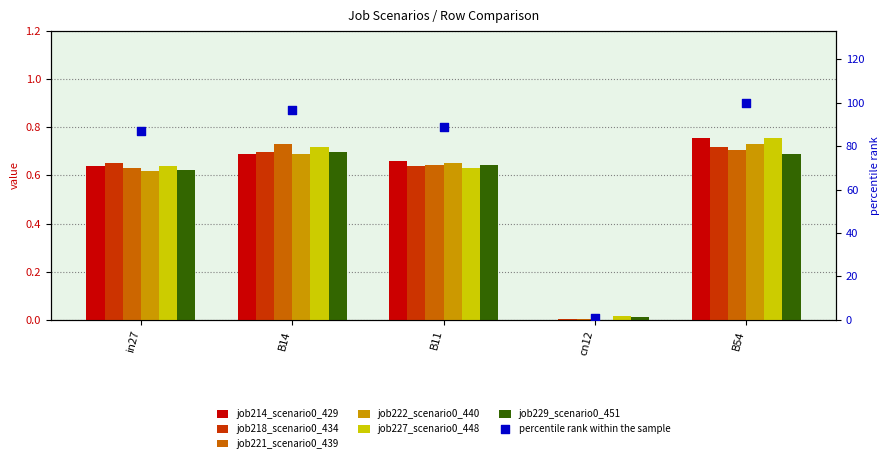

Which series has the largest Y range (max minus min)?

job214_scenario0_429